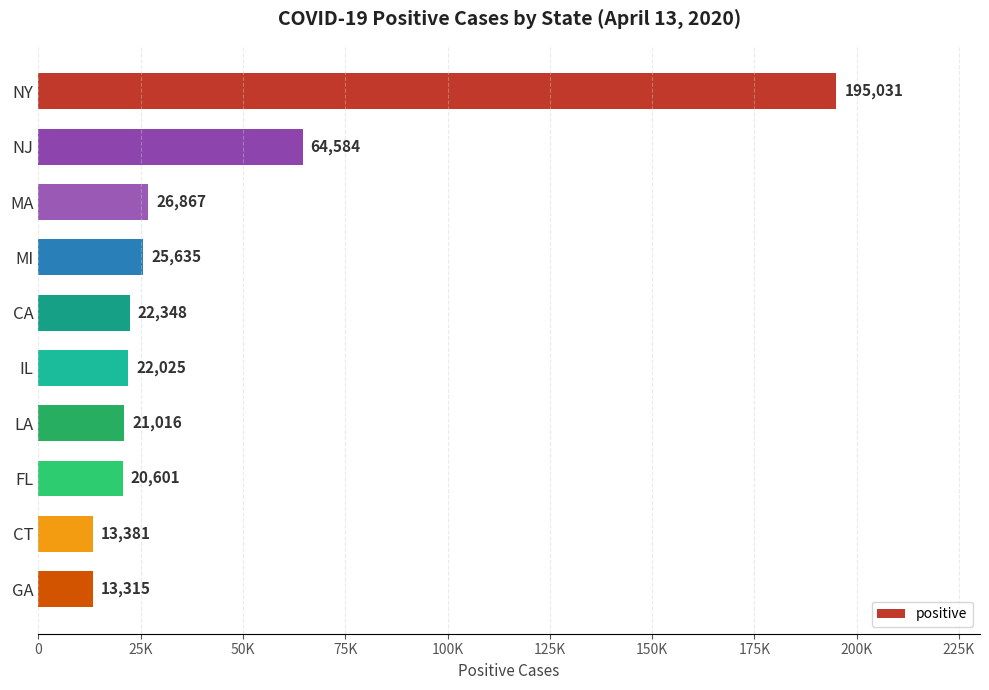

Which label corresponds to the smallest value in the chart?

GA